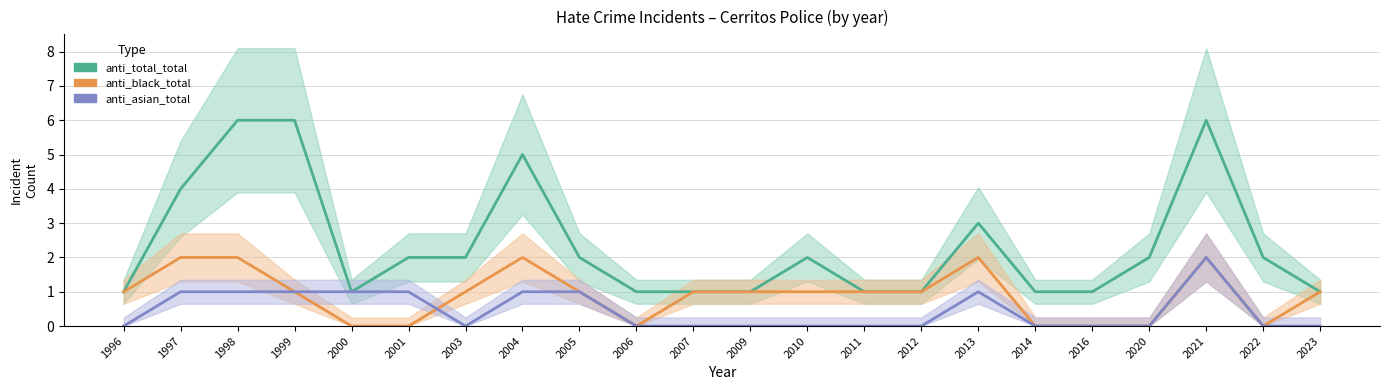

Which category has the highest value in the anti_total_total series?

1998